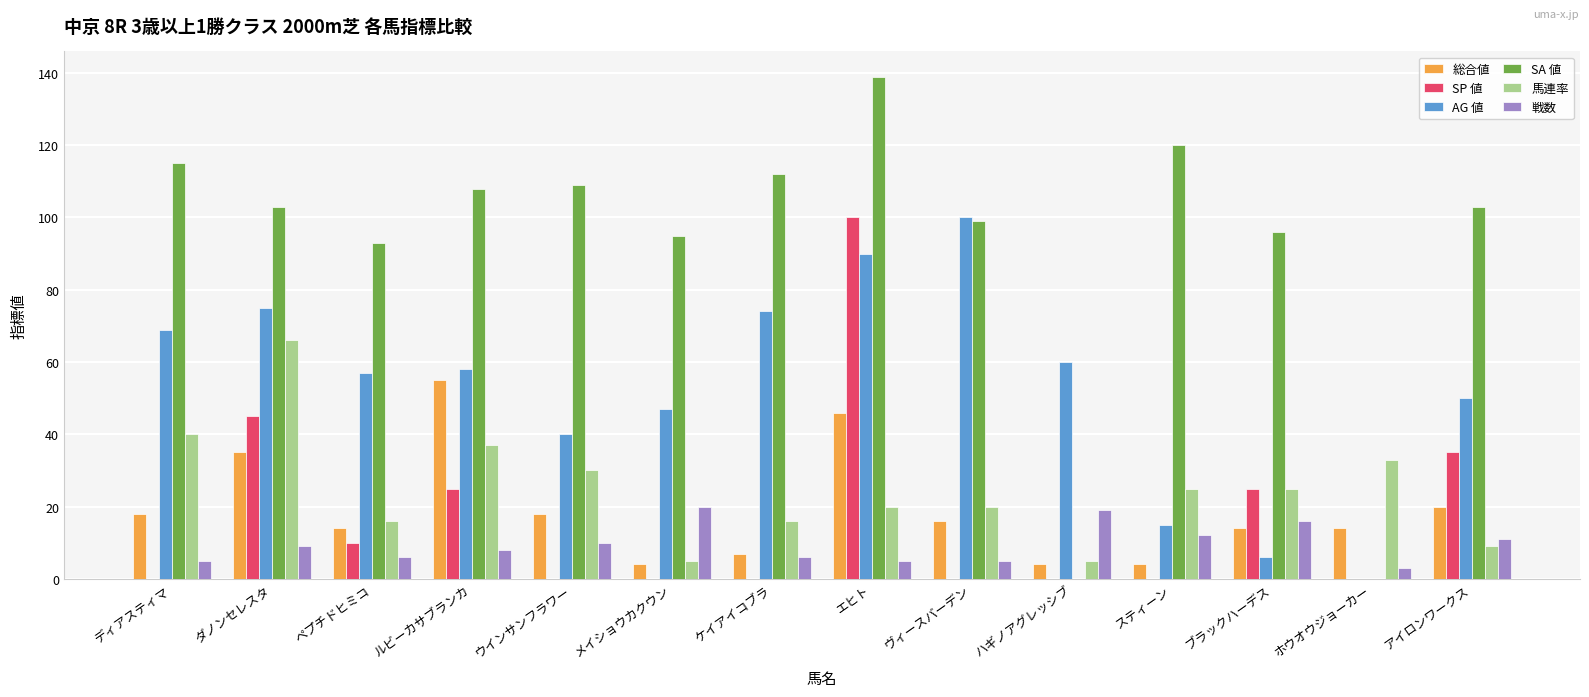

Which label corresponds to the largest value in the chart?

エヒト